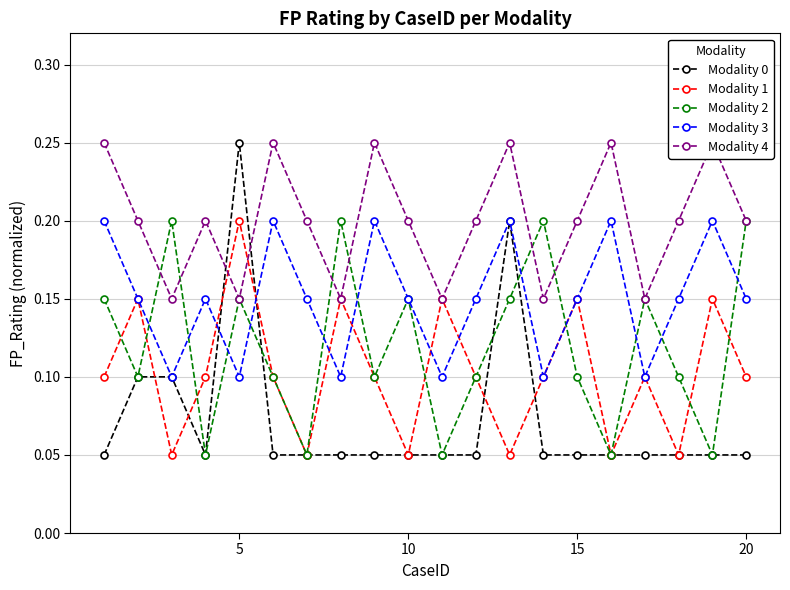

True or false: Modality 2 has a value of 0.1 at 15.

True